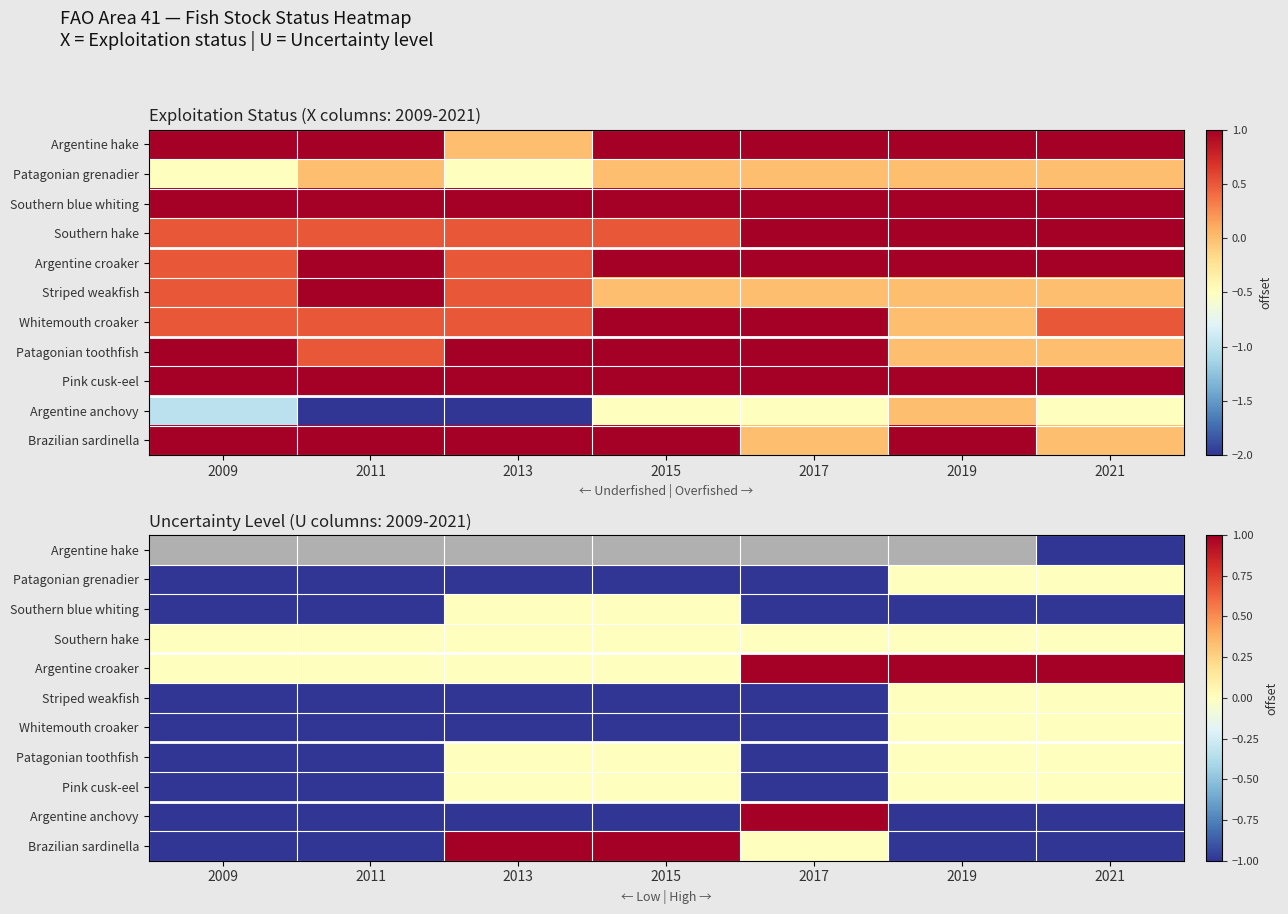

List the labels in order of Pink cusk-eel value, largest first.

2013, 2015, 2019, 2021, 2009, 2011, 2017